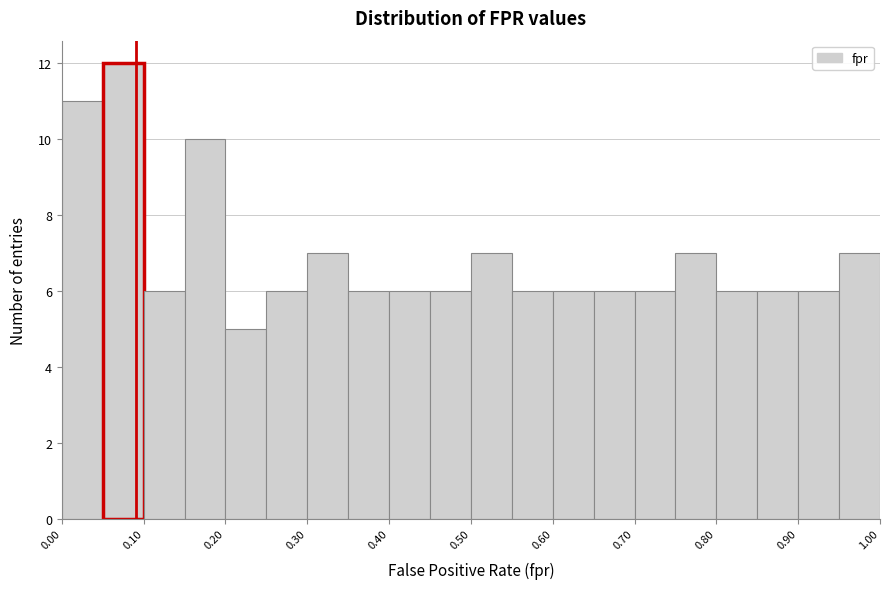

Over which range of the x-axis is the bar tallest?

0.05 to 0.10